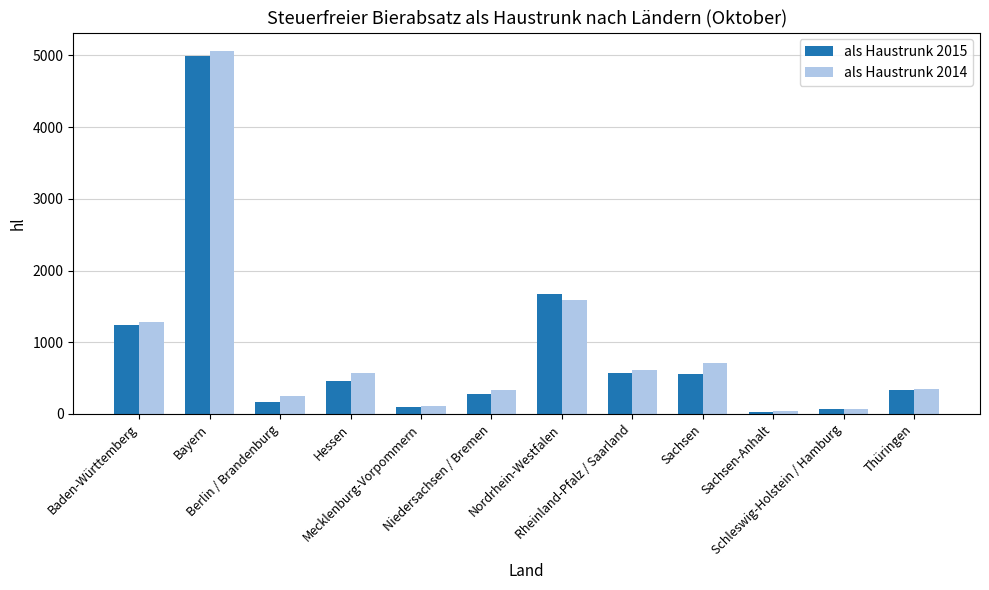

List the series in order of their overall mean, lowest first.

als Haustrunk 2015, als Haustrunk 2014